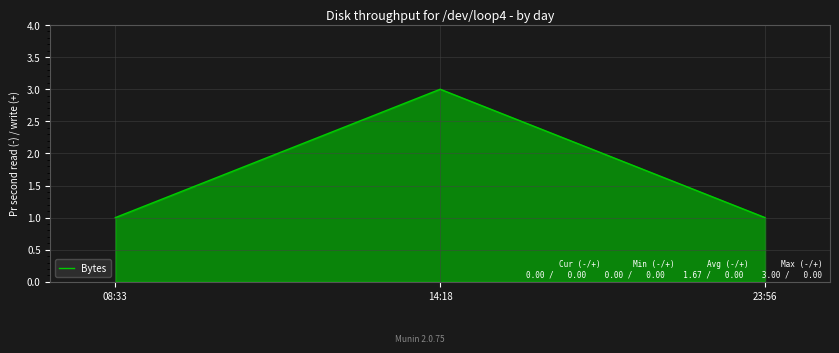

How many values are between 1 and 3?

3